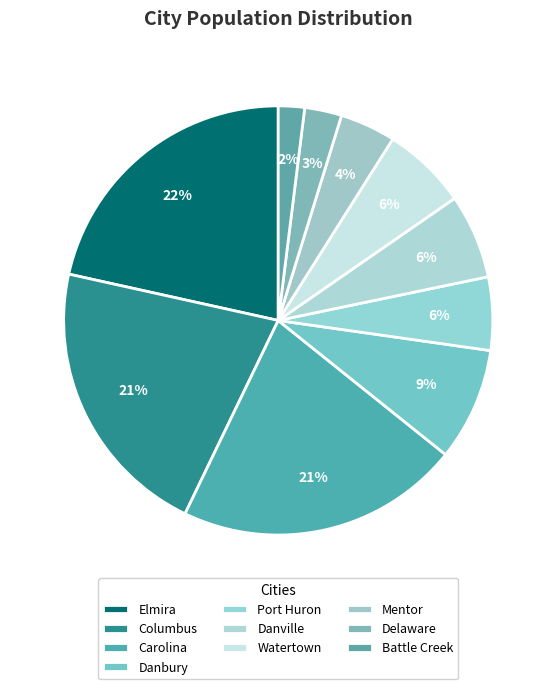

The Battle Creek slice represents 2% of the pie. True or false?

True